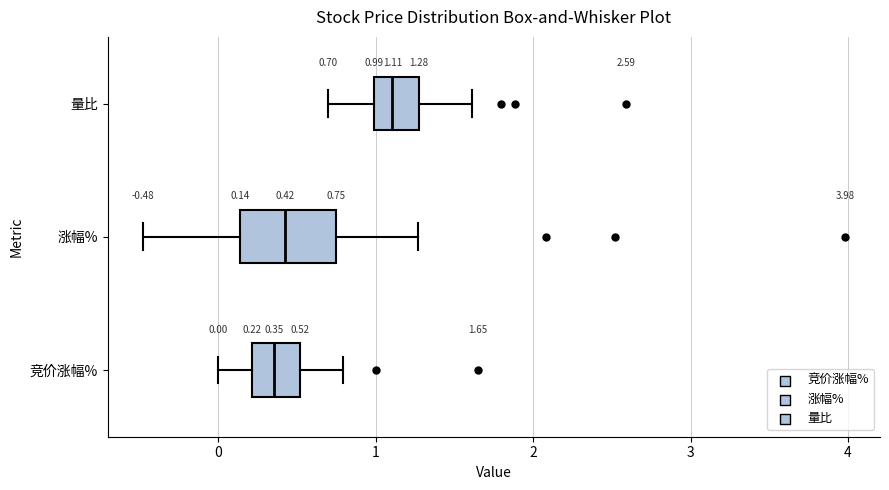

Which box has the furthest to the right median line?

量比